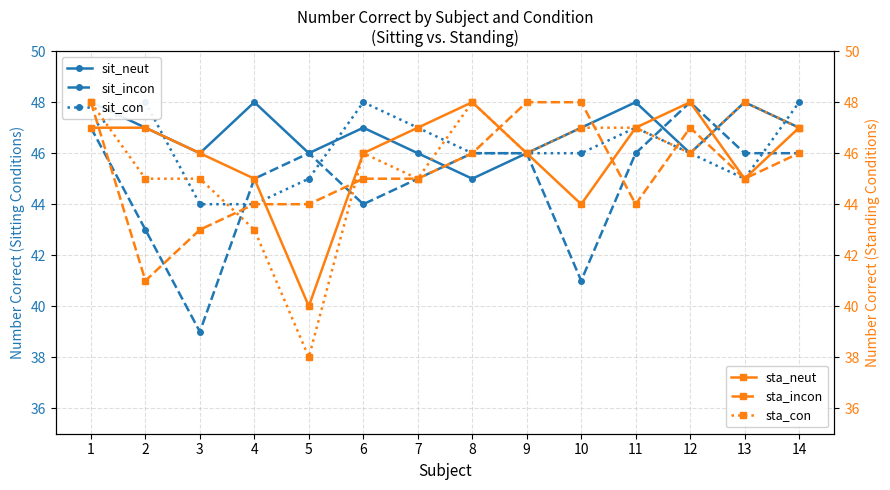

What is the value of the sta_con point at the 10th from the left?

47